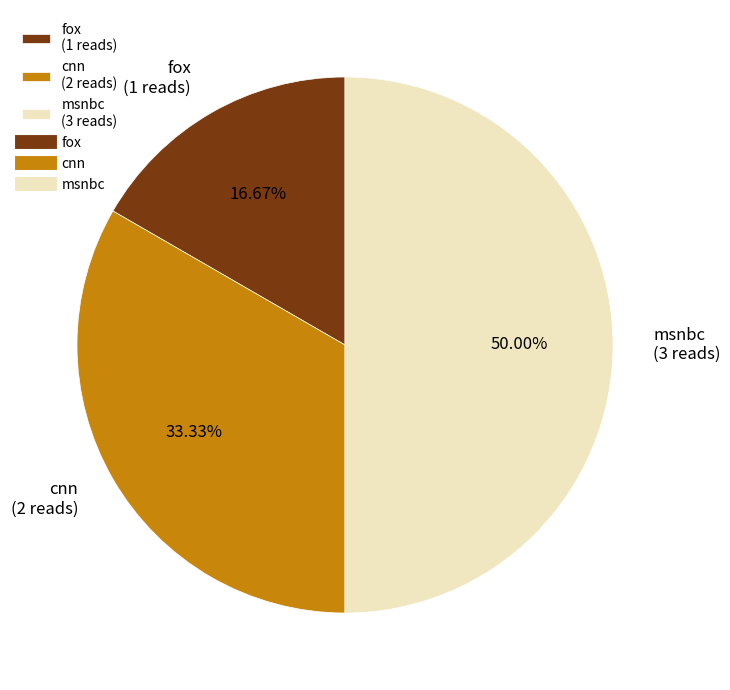

What is the largest slice in the pie chart?

msnbc